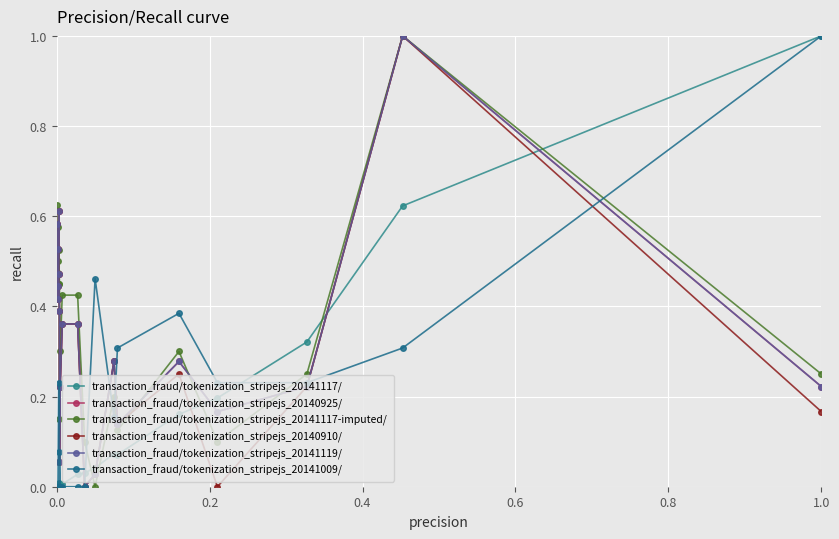

How many lines are shown in the chart?

6